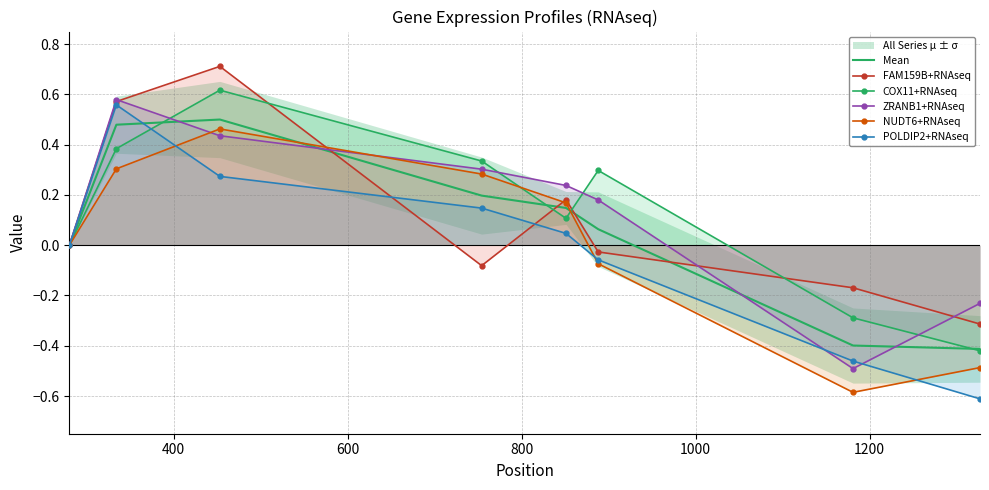

Is the value of NUDT6+RNAseq at 7 greater than the value of COX11+RNAseq at 1200?

No